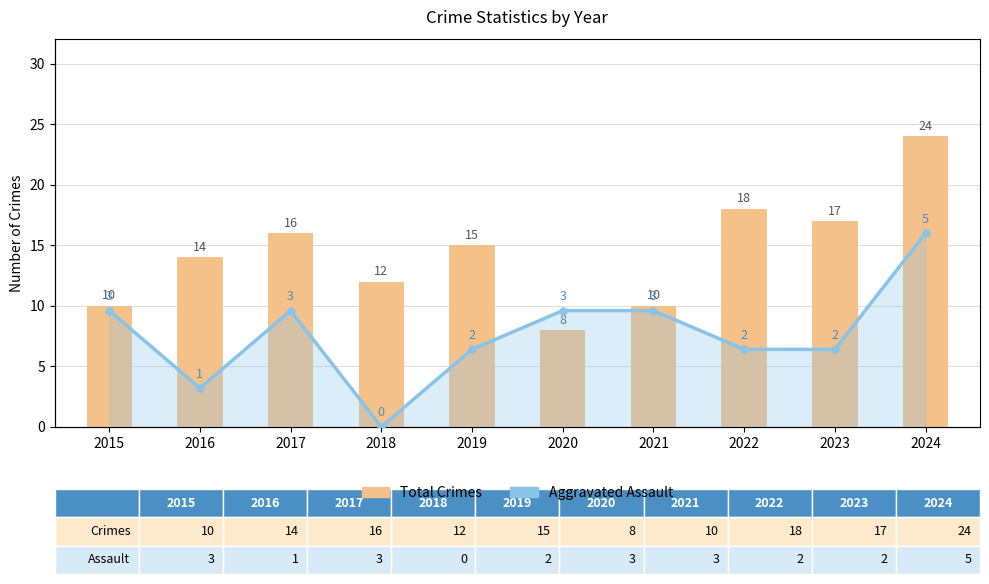

How many distinct data groups are displayed?

2